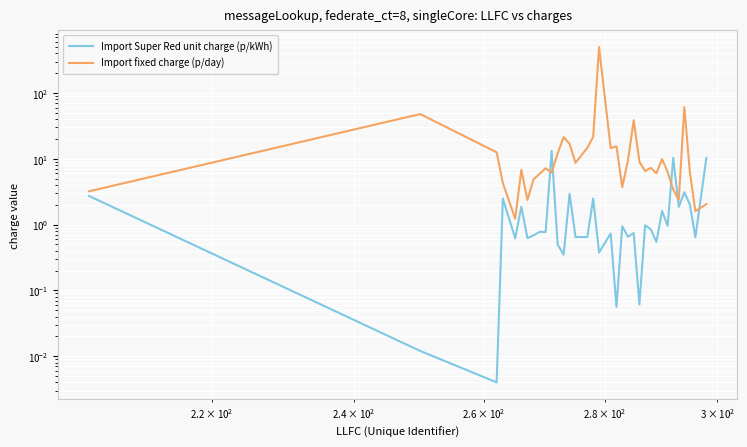

Reading right to left, what are all the values shown in this chart?

Import Super Red unit charge (p/kWh): 10.3	0.6	2.0	3.1	1.9	10.4	1.0	1.6	0.5	0.8	1.0	0.1	0.7	0.7	0.9	0.1	0.7	0.4	2.5	0.6	0.6	2.9	0.3	0.5	13.2	0.8	0.8	0.7	0.6	1.9	0.6	2.5	0.0	0.0	2.7
Import fixed charge (p/day): 2.0	1.6	6.2	61.2	2.4	3.4	6.3	9.9	6.0	7.3	6.5	9.1	38.7	9.5	3.7	15.5	14.6	499.3	21.6	14.7	8.7	16.9	21.4	12.1	6.2	7.2	5.9	4.9	2.4	6.8	1.2	4.3	12.6	47.9	3.2